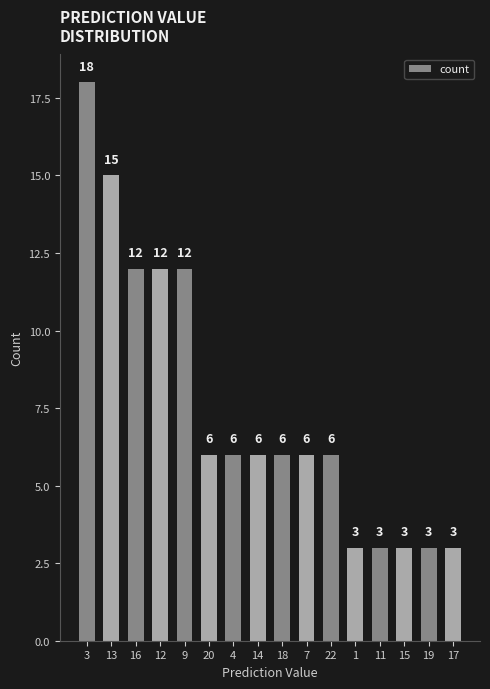

Reading left to right, what are all the values shown in this chart?

3=18	13=15	16=12	12=12	9=12	20=6	4=6	14=6	18=6	7=6	22=6	1=3	11=3	15=3	19=3	17=3